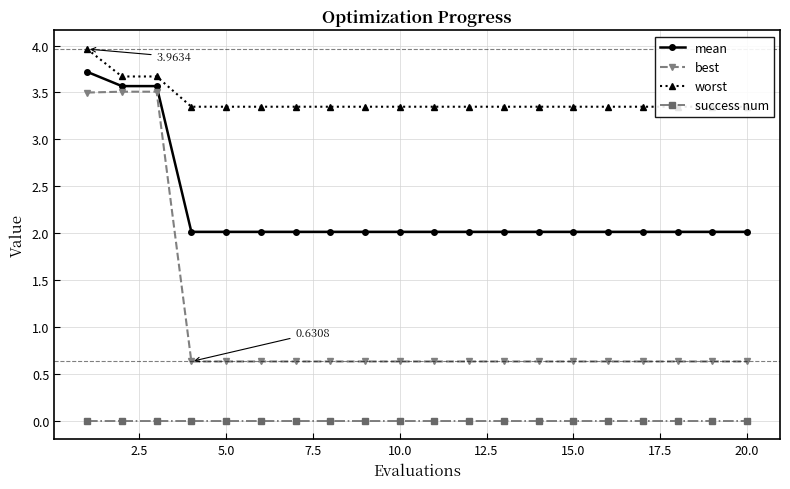

True or false: mean and success num cross at least once.

False